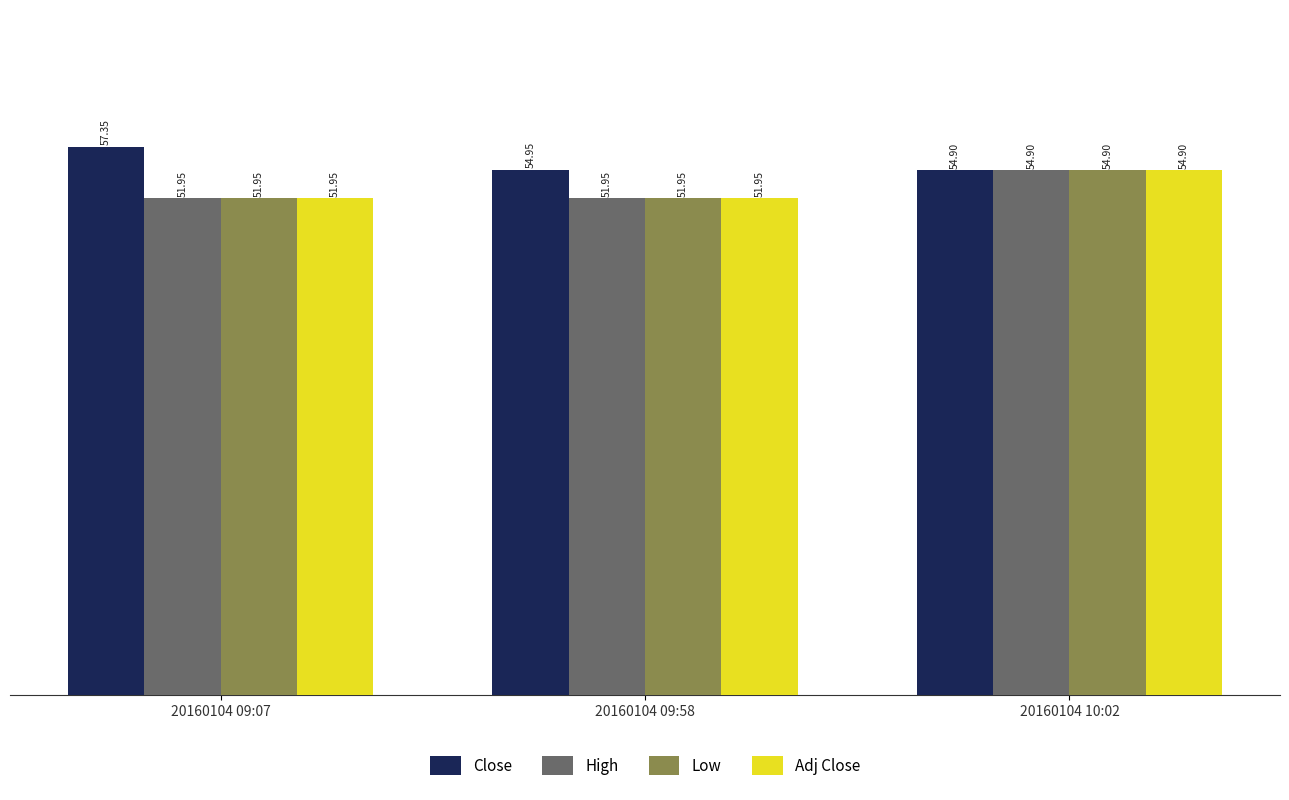

Is it true that High equals 54.9 at 20160104 10:02?

True